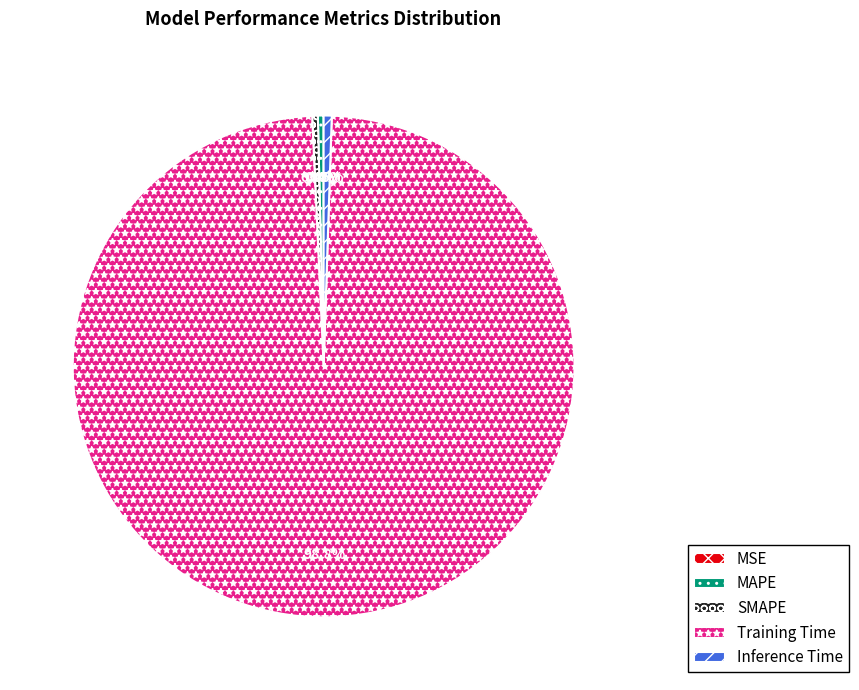

Which category accounts for the majority?

Training Time